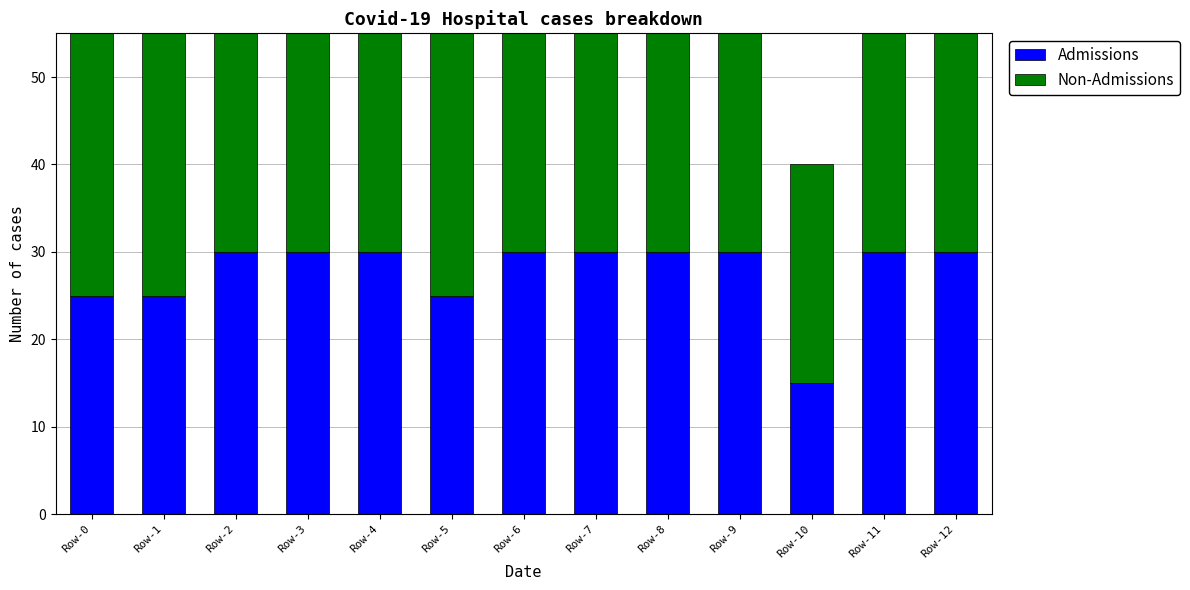

What is the difference between the second highest and second lowest values in the Admissions series?

5